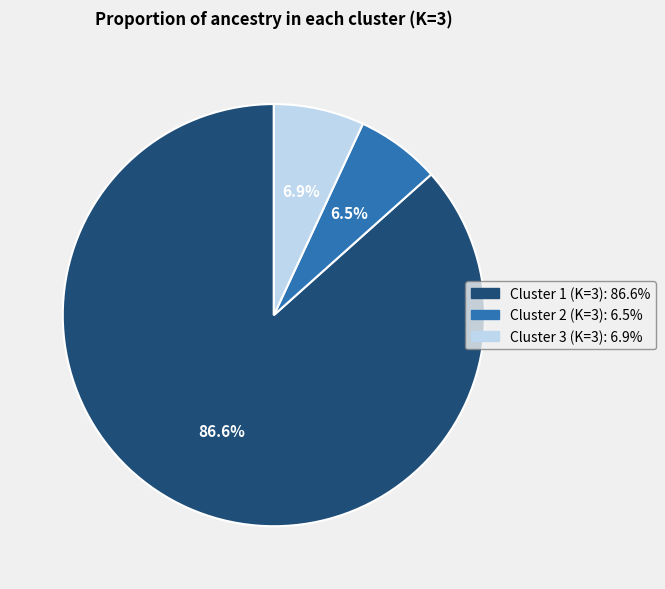

How much of the chart is everything except Cluster 3 (K=3)?

93.1%